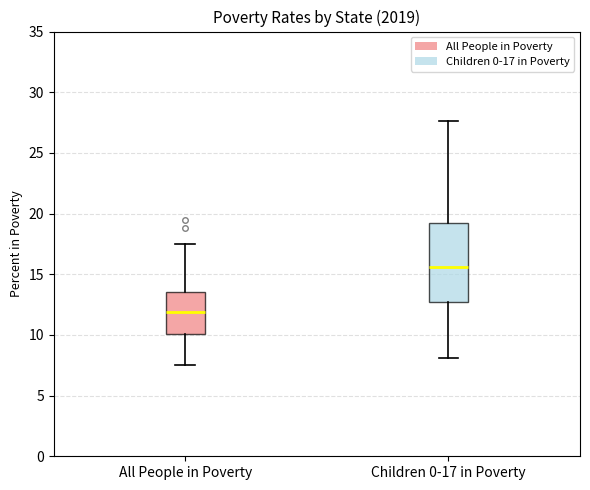

Which box is the tallest, from its lower edge to its upper edge?

Children 0-17 in Poverty